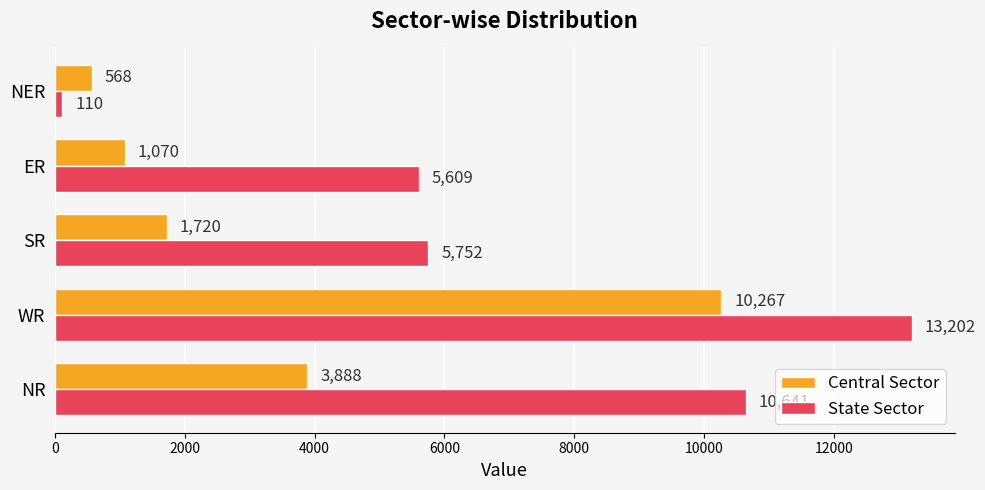

What is the lowest value of the State Sector series?

110